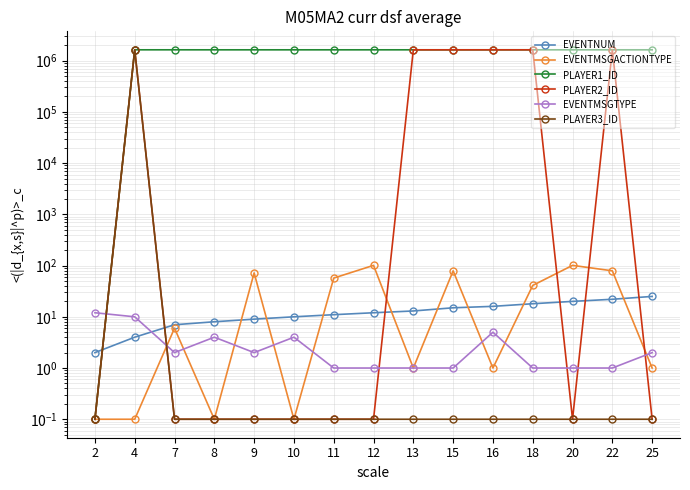

How many interior local valleys does the PLAYER2_ID series have?

2